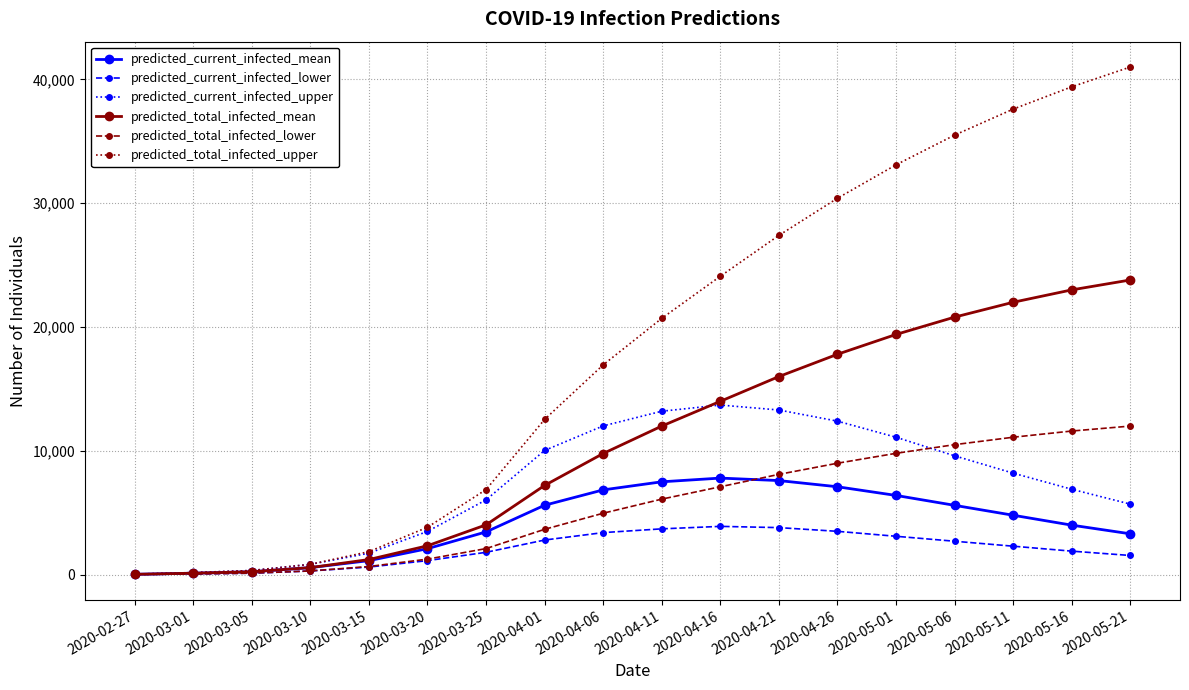

Which series changed the most between 2020-03-15 and 2020-05-16?

predicted_total_infected_upper